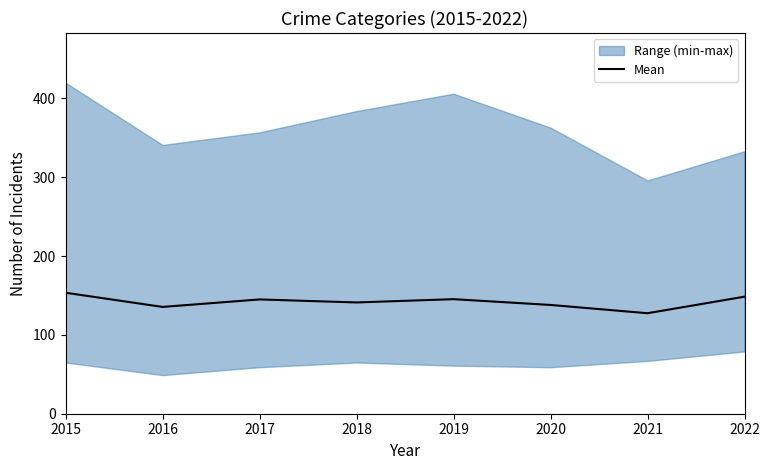

At which label is the value closest to 140?

2018